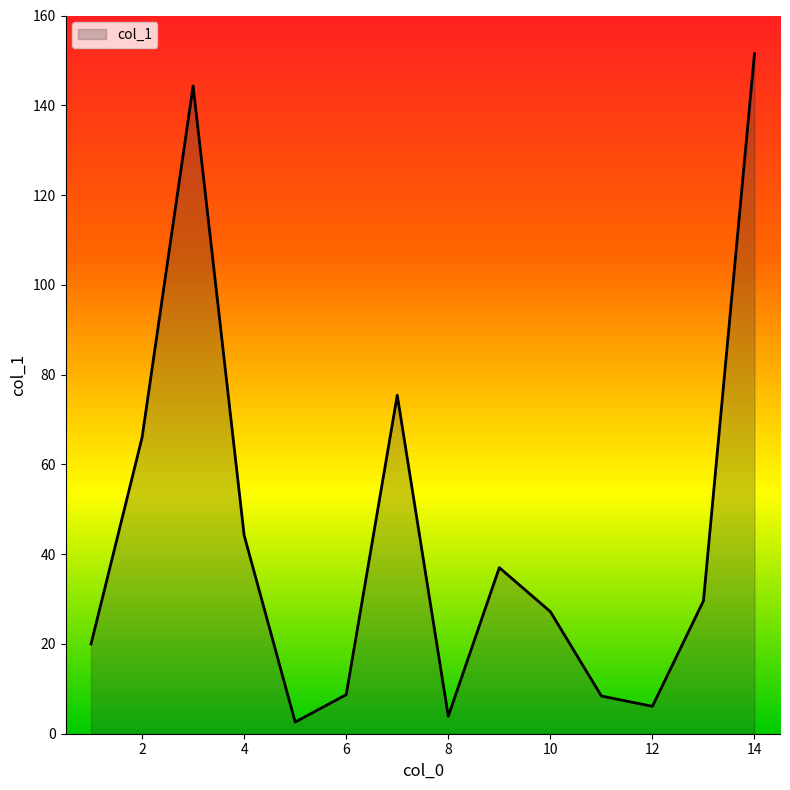

What is the maximum value shown in the chart?

151.5